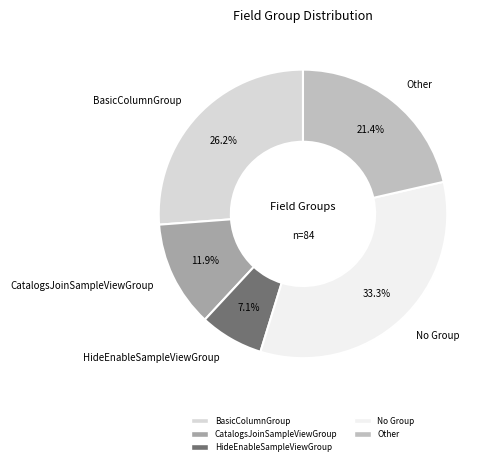

Is there any slice that represents more than half of the pie?

No